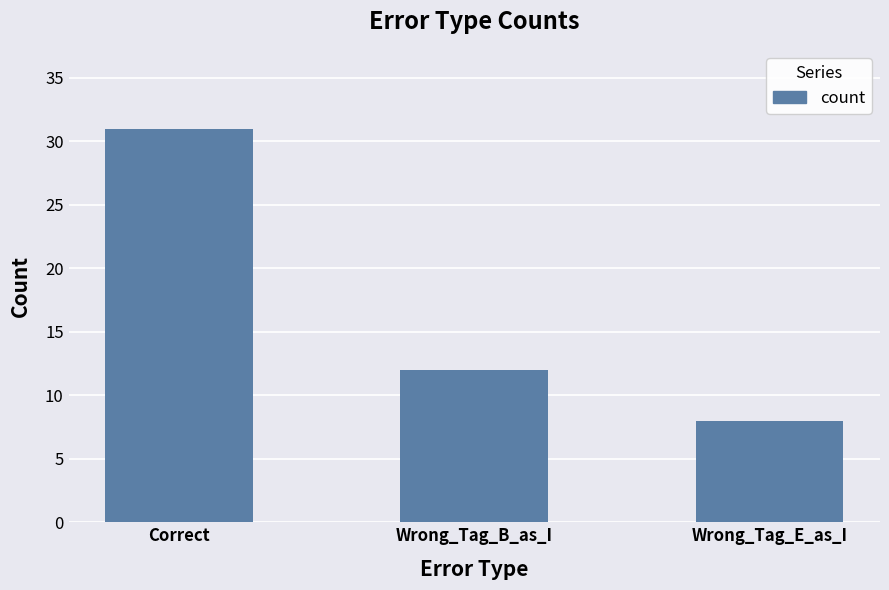

What is the minimum value shown in the chart?

8